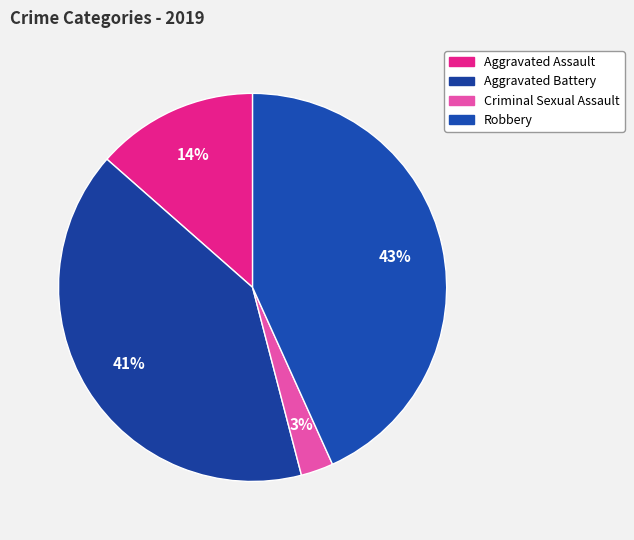

What is the total percentage of Criminal Sexual Assault and Aggravated Assault?

16.2%